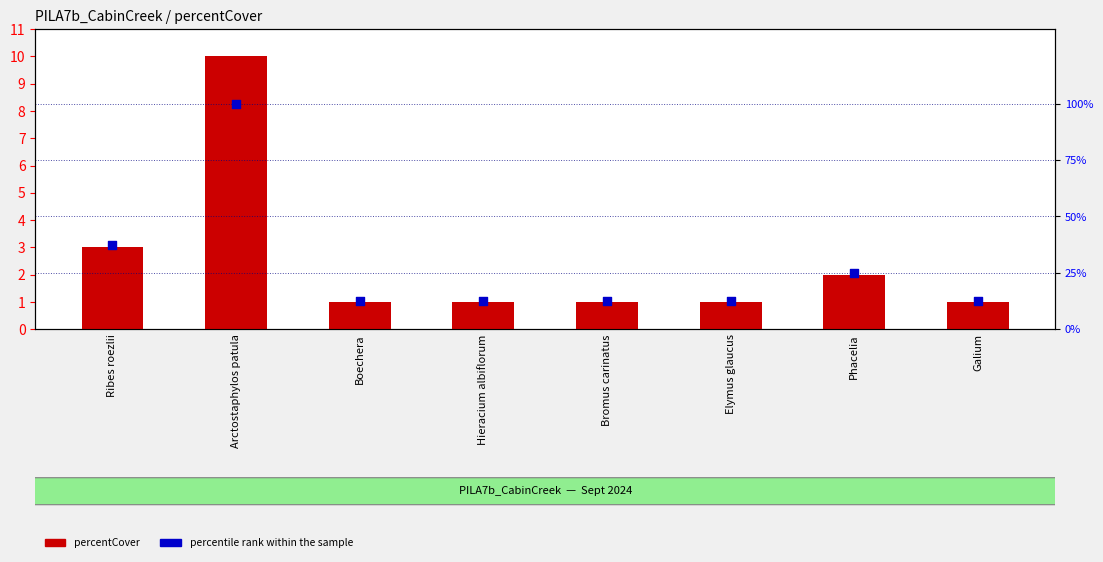

Which series has the largest total across all categories?

percentile rank within the sample